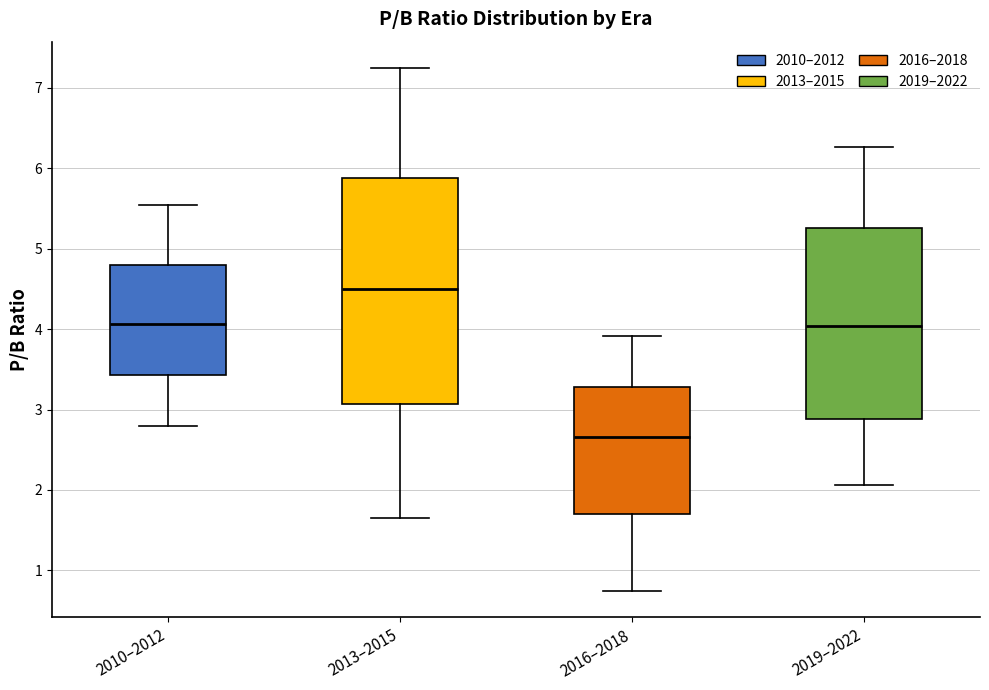

Reading left to right, read every box against the y-axis: the position of its median line, the range the box covers, and the ends of its whiskers. The values are not printed on the chart, so give them approximately, as read against the axis.

2010–2012: median 4.1, box 3.4 to 4.8, whiskers 2.8 to 5.5
2013–2015: median 4.5, box 3.1 to 5.9, whiskers 1.7 to 7.3
2016–2018: median 2.7, box 1.7 to 3.3, whiskers 0.7 to 3.9
2019–2022: median 4.0, box 2.9 to 5.3, whiskers 2.1 to 6.3